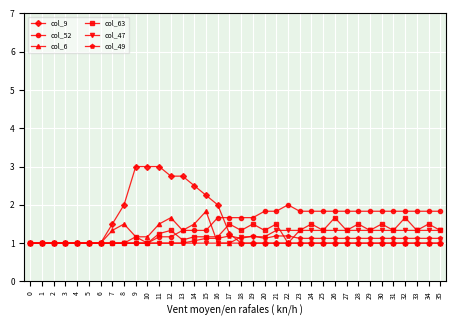

At which label does col_52 reach its peak?

22